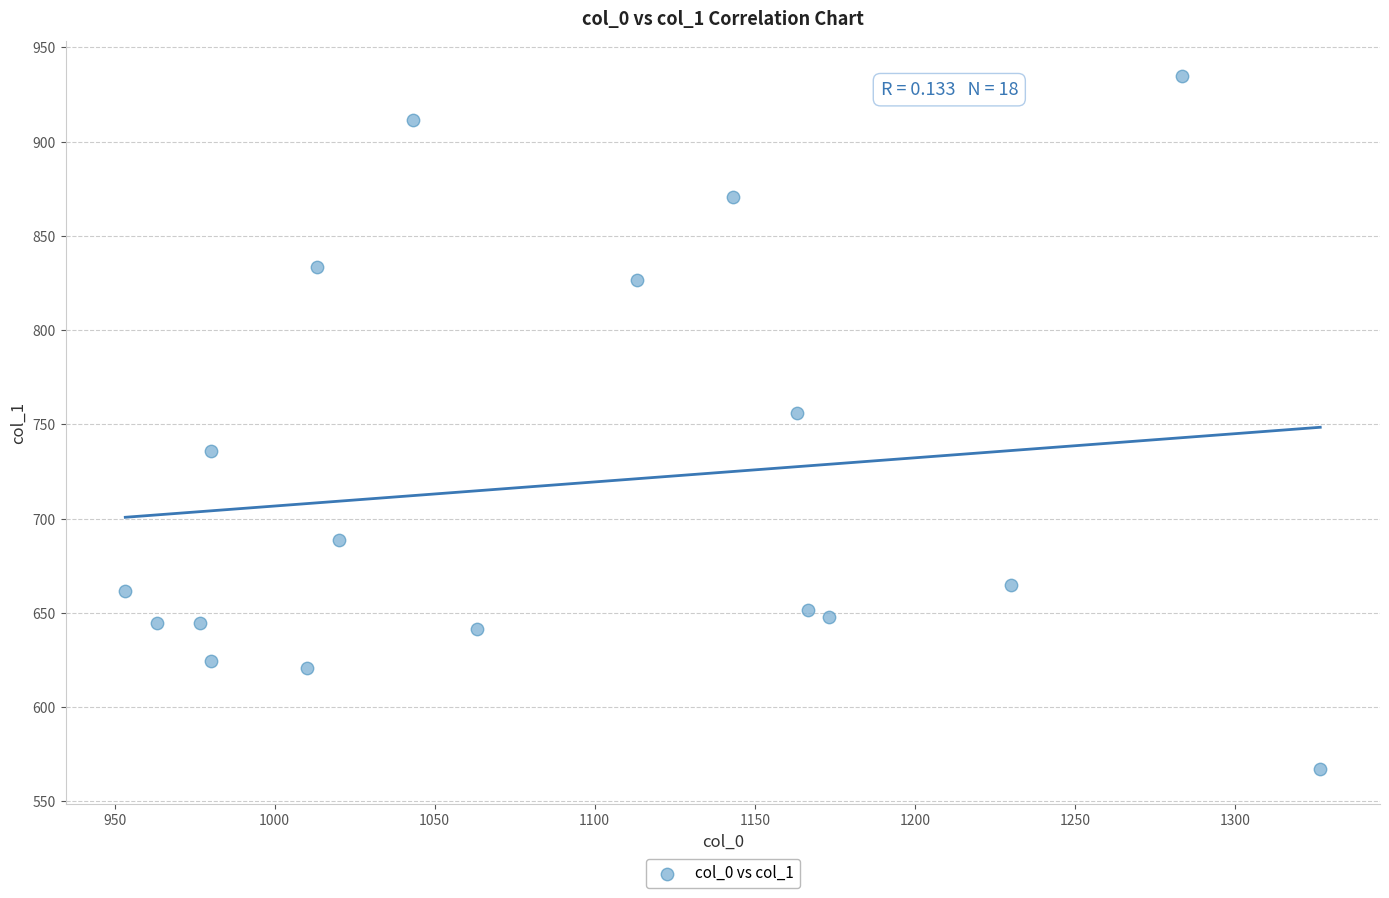

What Y value in the scatter plot is closest to 750?

756.0